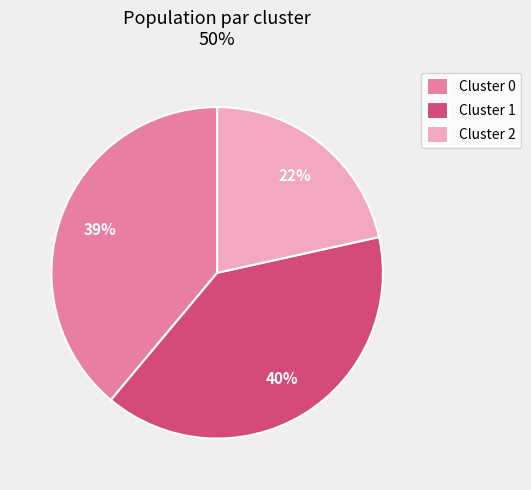

To the nearest percent, what portion does Cluster 2 represent?

22%